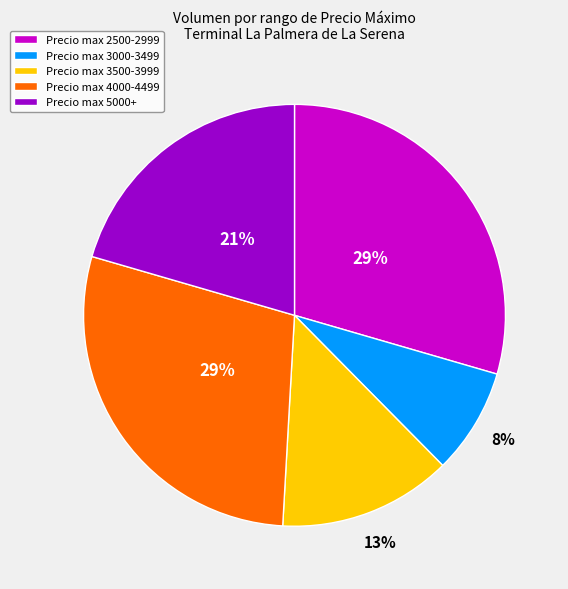

To the nearest percent, what percentage of the pie is Precio max 4000-4499?

29%